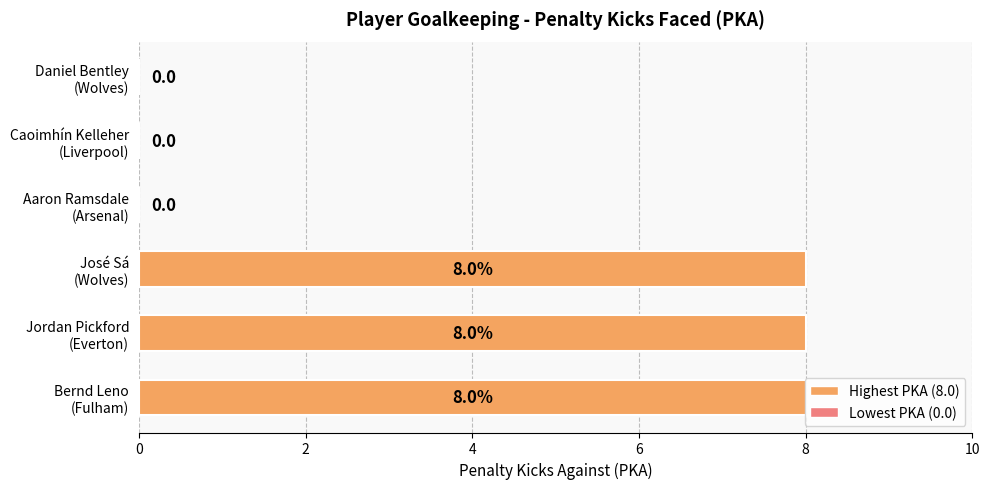

What is the maximum value shown in the chart?

8